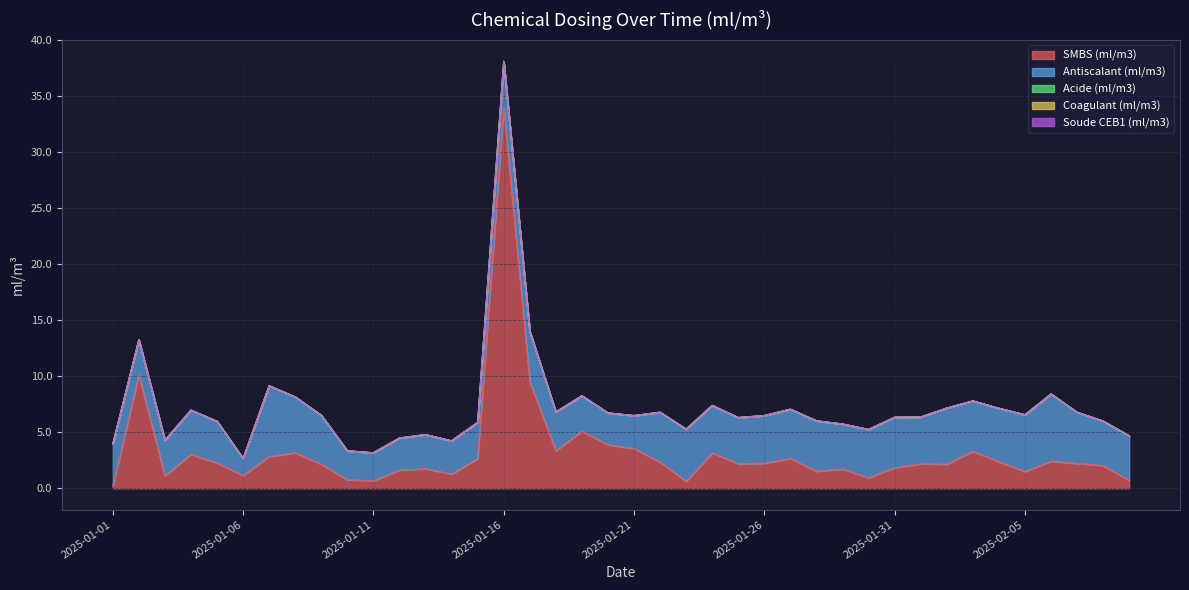

Reading right to left, extract all data points from this chart.

SMBS (ml/m3): 0.7	2.0	2.2	2.4	1.5	2.4	3.3	2.2	2.2	1.8	0.9	1.7	1.5	2.7	2.2	2.2	3.2	0.6	2.3	3.6	3.9	5.1	3.4	9.5	34.0	2.7	1.3	1.8	1.6	0.7	0.8	2.2	3.2	2.8	1.2	2.3	3.0	1.1	10.1	0.2
Antiscalant (ml/m3): 4.0	4.0	4.6	6.0	5.1	4.8	4.5	5.0	4.2	4.5	4.3	4.0	4.5	4.4	4.3	4.1	4.2	4.7	4.5	2.9	2.8	3.2	3.5	4.5	4.1	3.2	3.0	3.0	2.9	2.5	2.6	4.4	5.0	6.3	1.5	3.7	4.0	3.2	3.2	3.8
Acide (ml/m3): 0.0	0.0	0.0	0.0	0.0	0.0	0.0	0.0	0.0	0.0	0.0	0.0	0.0	0.0	0.0	0.0	0.0	0.0	0.0	0.0	0.0	0.0	0.0	0.0	0.0	0.0	0.0	0.0	0.0	0.0	0.0	0.0	0.0	0.0	0.0	0.0	0.0	0.0	0.0	0.0
Coagulant (ml/m3): 0.0	0.0	0.0	0.0	0.0	0.0	0.0	0.0	0.0	0.0	0.0	0.0	0.0	0.0	0.0	0.0	0.0	0.0	0.0	0.0	0.0	0.0	0.0	0.0	0.0	0.0	0.0	0.0	0.0	0.0	0.0	0.0	0.0	0.0	0.0	0.0	0.0	0.0	0.0	0.0
Soude CEB1 (ml/m3): 0.0	0.0	0.0	0.0	0.0	0.0	0.0	0.0	0.0	0.0	0.0	0.0	0.0	0.0	0.0	0.0	0.0	0.0	0.0	0.0	0.0	0.0	0.0	0.0	0.0	0.0	0.0	0.0	0.0	0.0	0.0	0.0	0.0	0.0	0.0	0.0	0.0	0.0	0.0	0.0